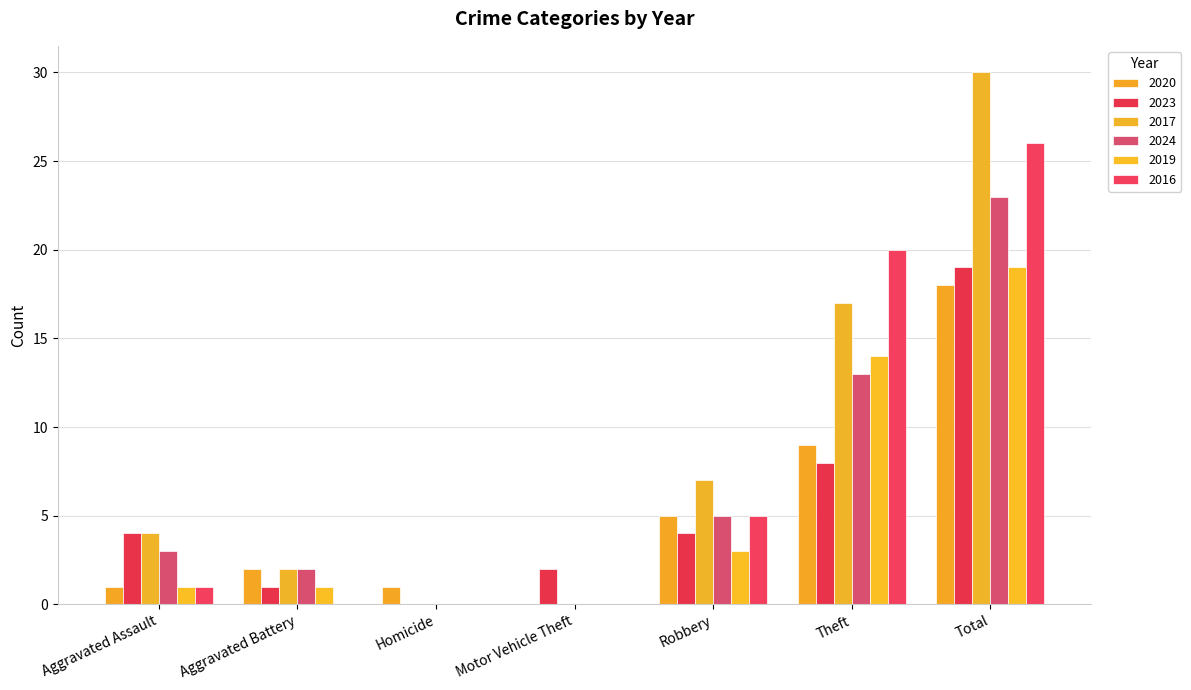

What are all the series names shown in the legend?

2020, 2023, 2017, 2024, 2019, 2016